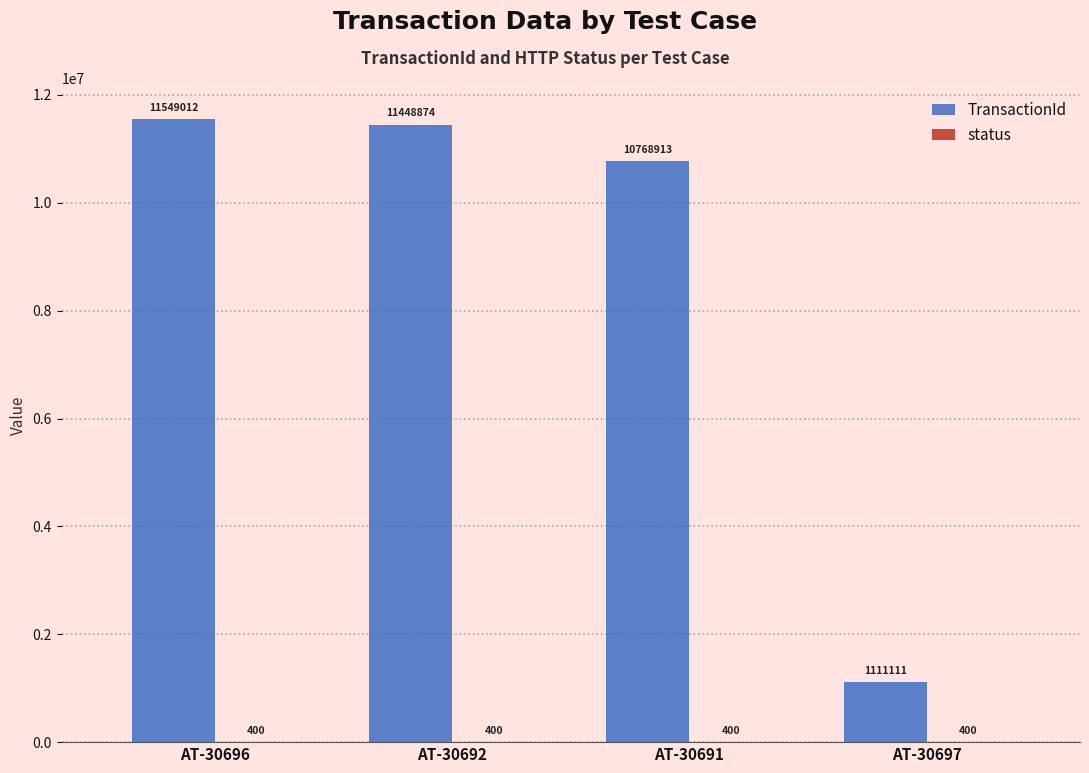

What is the highest value of the TransactionId series?

11549012